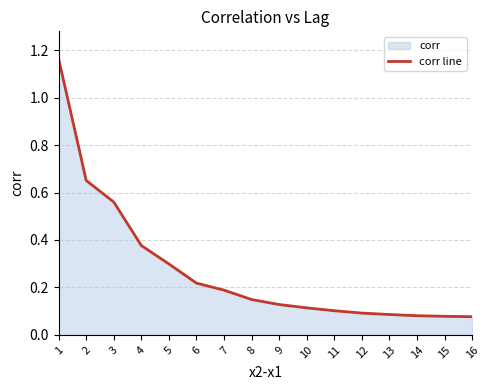

True or false: the data has more than 0 interior local peaks.

False